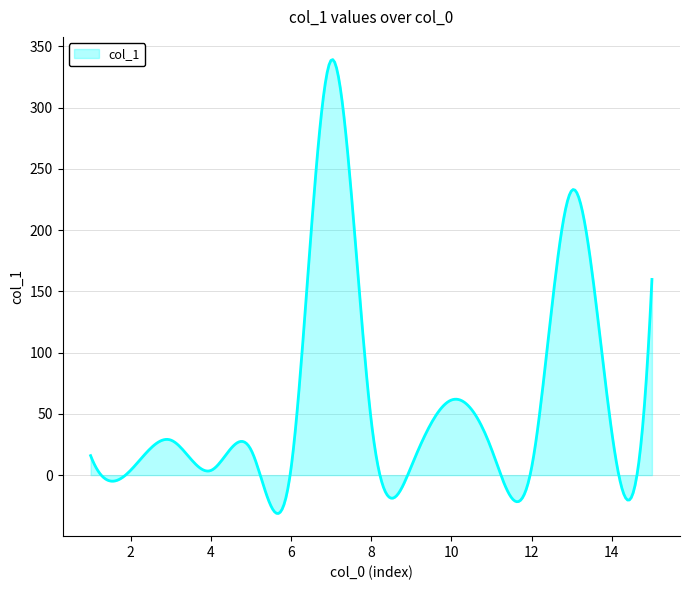

What is the minimum value shown in the chart?

-31.3